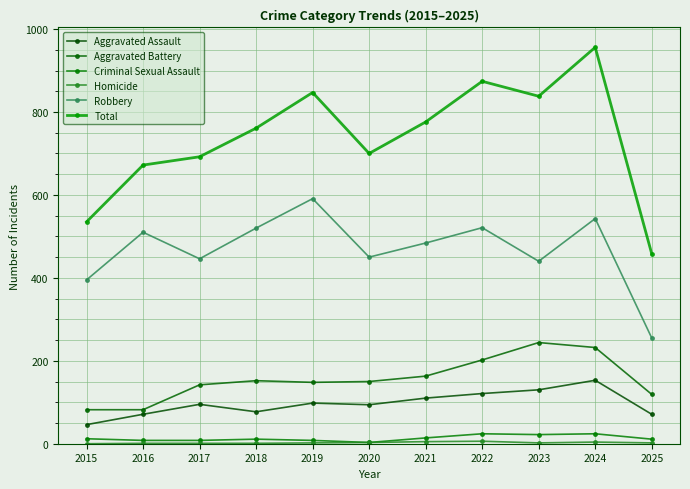

Is this an area chart (filled region under the line)?

No